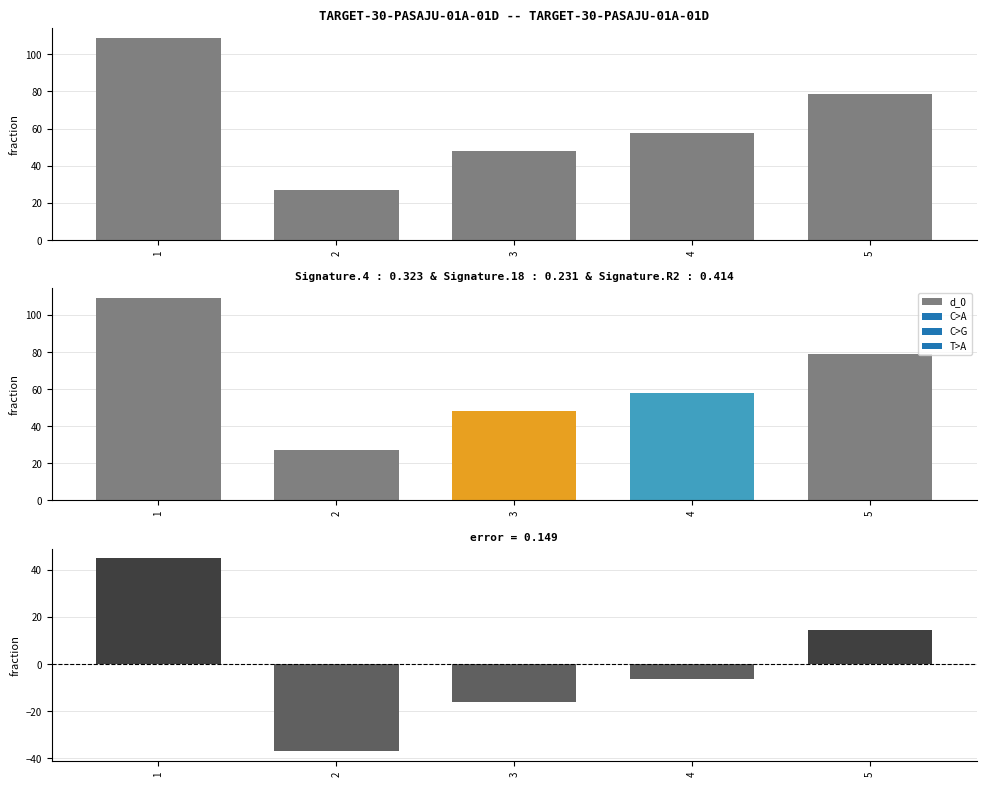

Reading right to left, extract all data points from this chart.

78.6	57.7	48.0	26.9	108.9